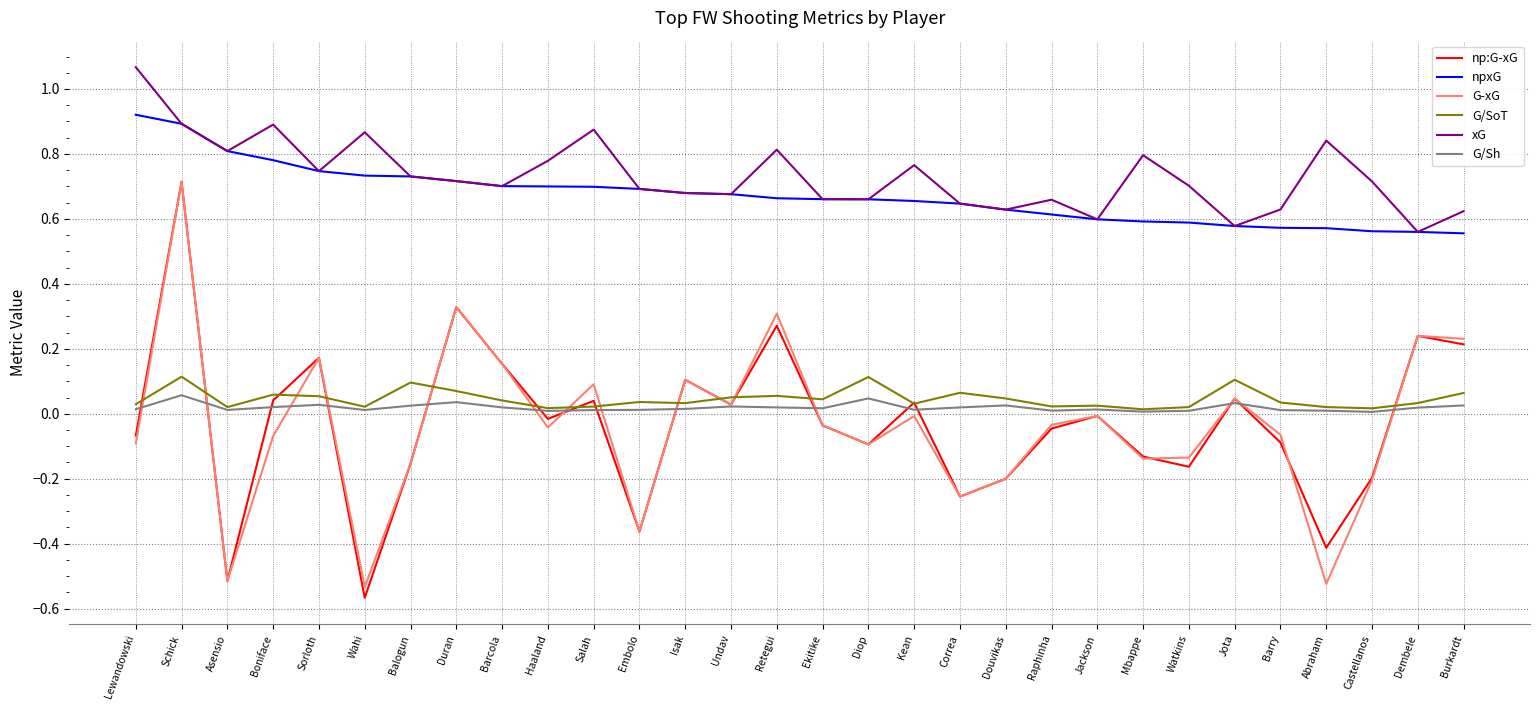

How many lines are shown in the chart?

6